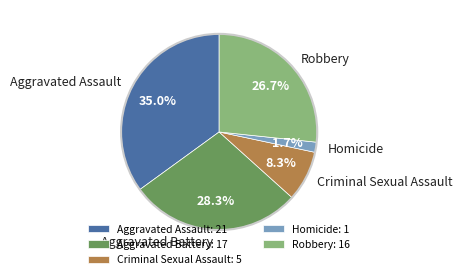

To the nearest percent, what is the difference between the largest and smallest slice percentages?

33%